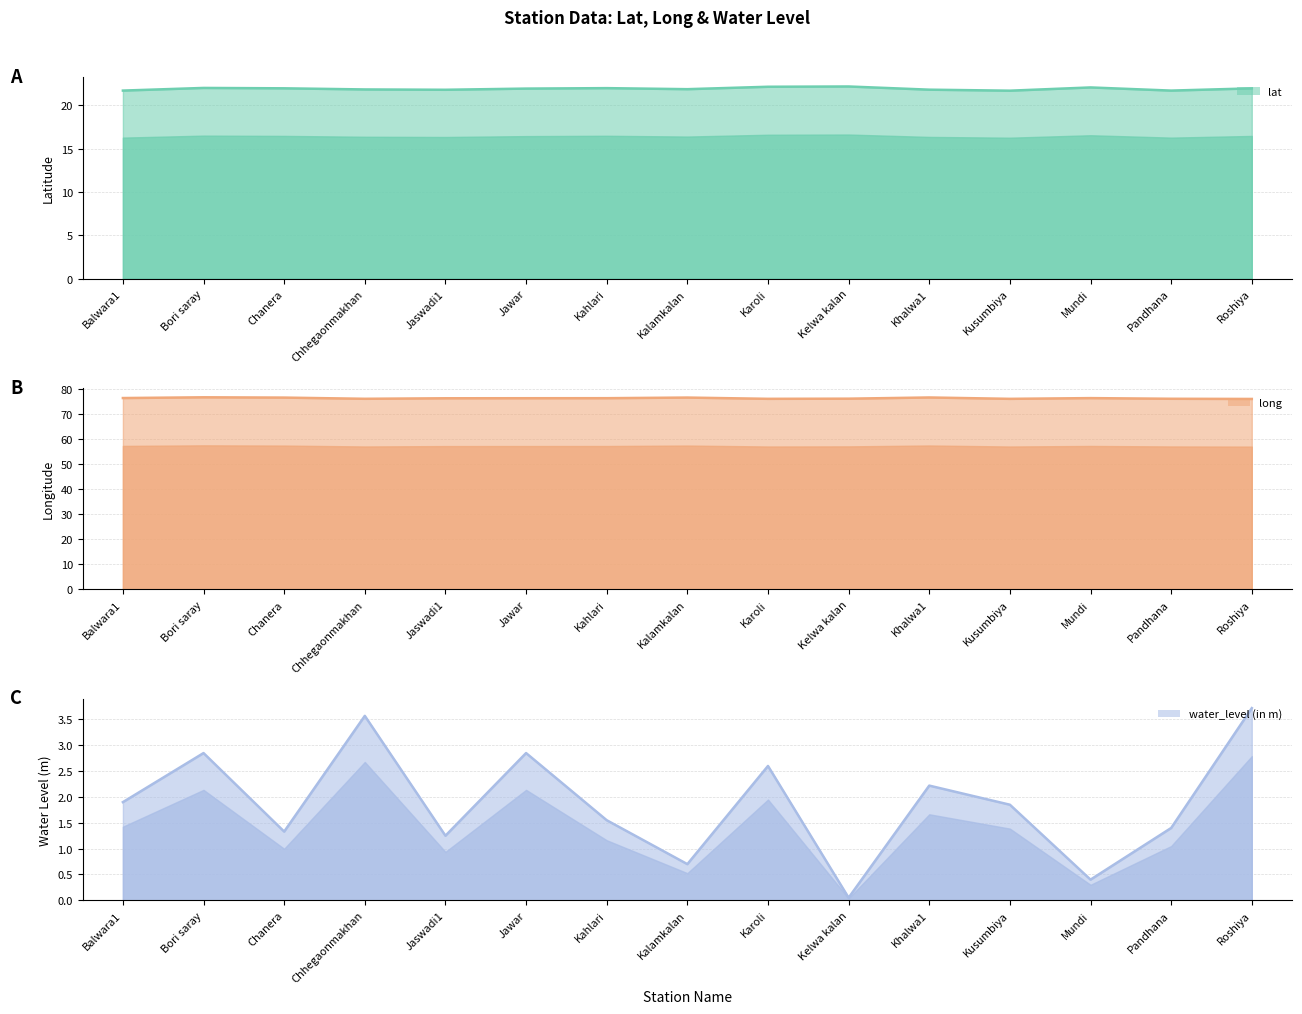

In lat, how many points are lower than both neighbors (excluding endpoints)?

4